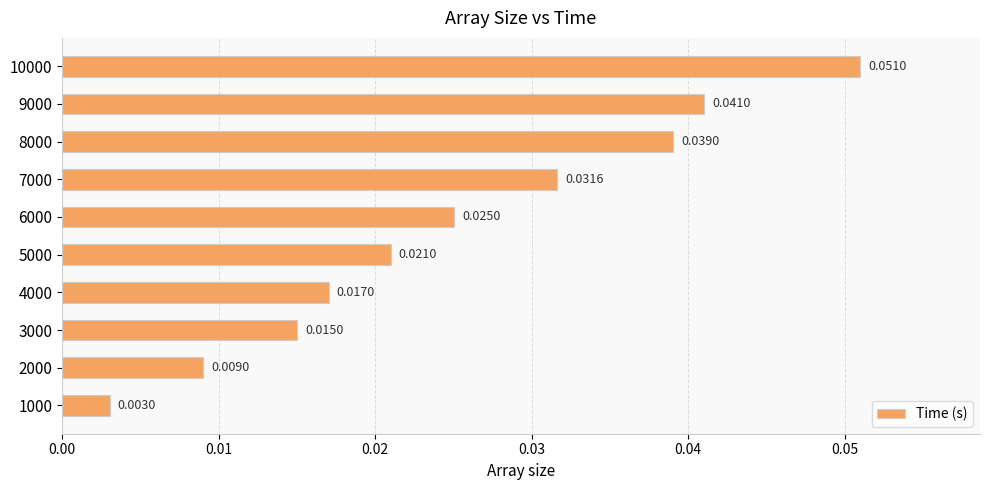

Does the chart contain any negative values?

No